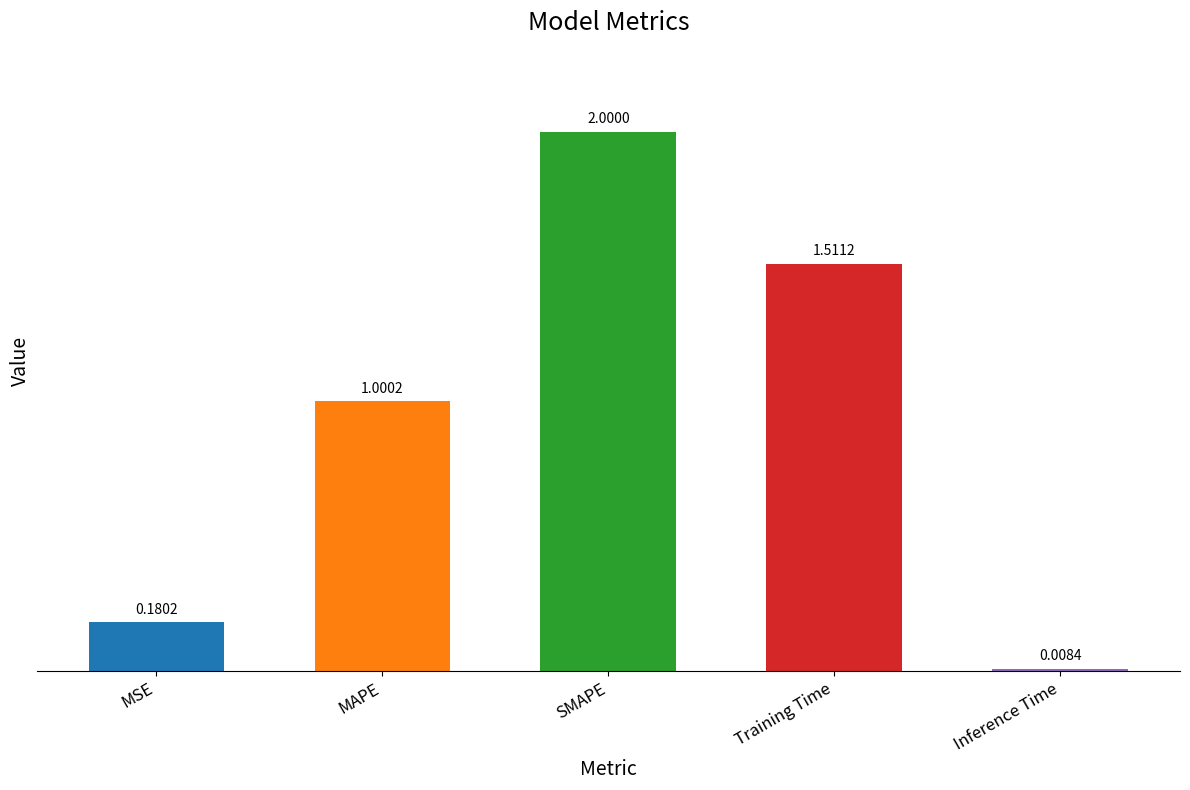

What is the label of the 1st bar from the right?

Inference Time